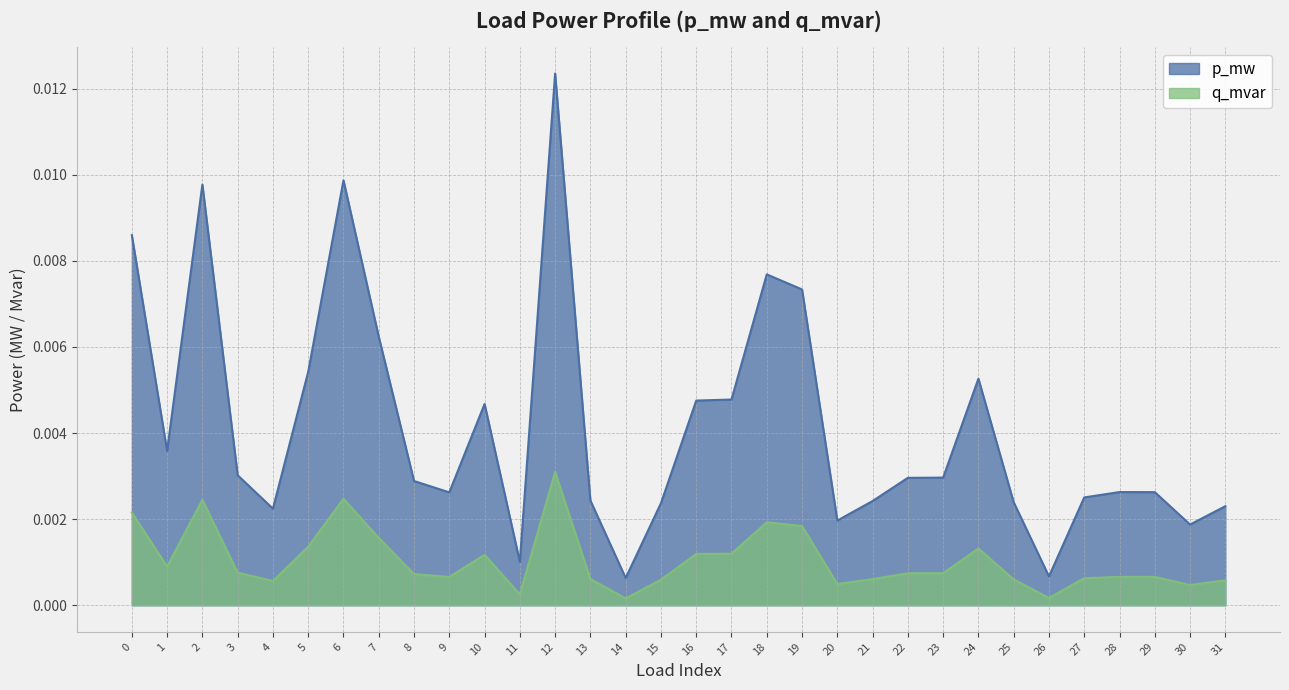

Which series has the largest total across all categories?

q_mvar